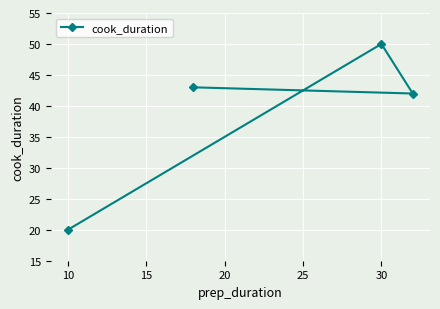

What is the greatest value displayed?

50